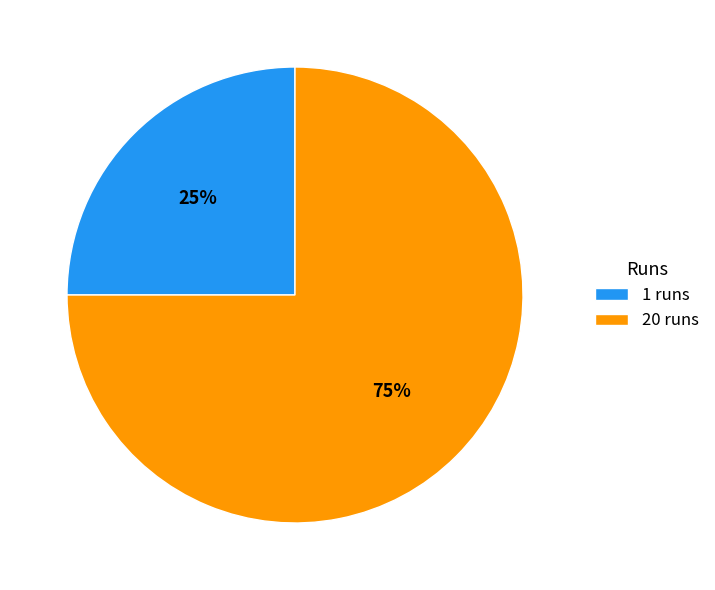

Does 1 account for over 50% of the chart?

No